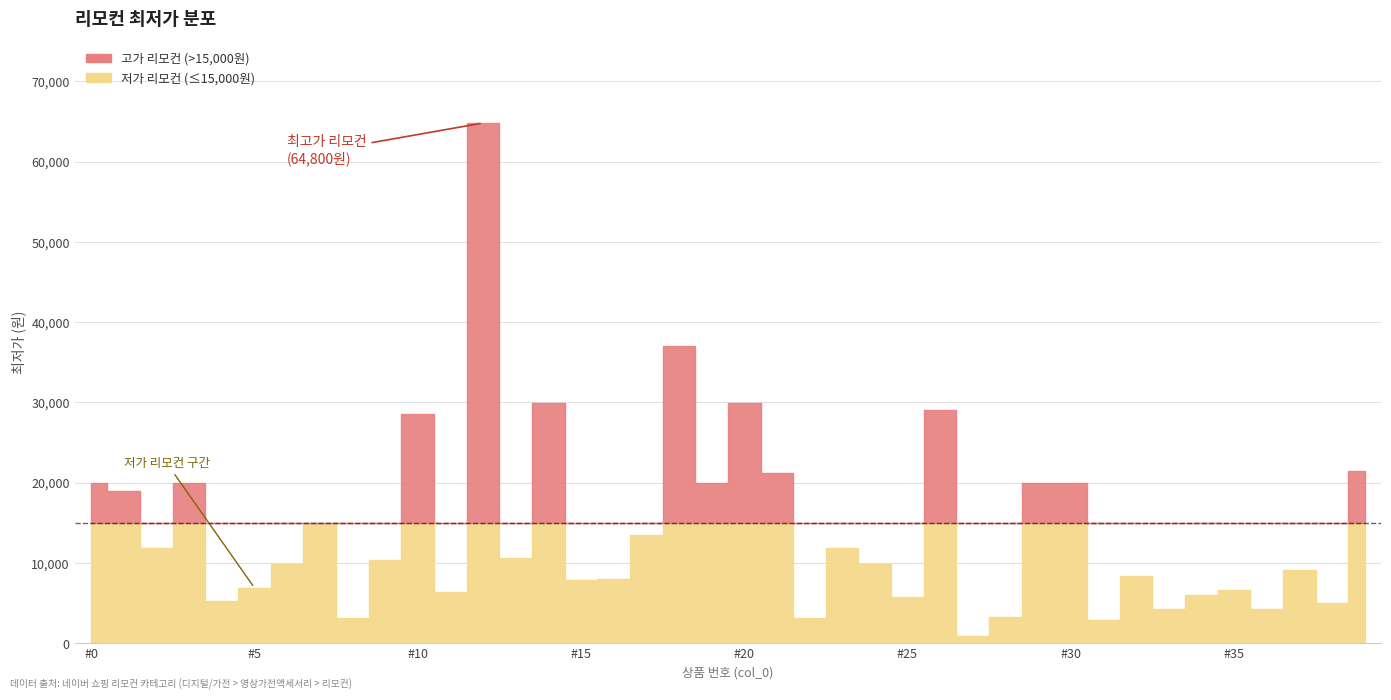

What is the difference between the maximum and minimum values?

63900